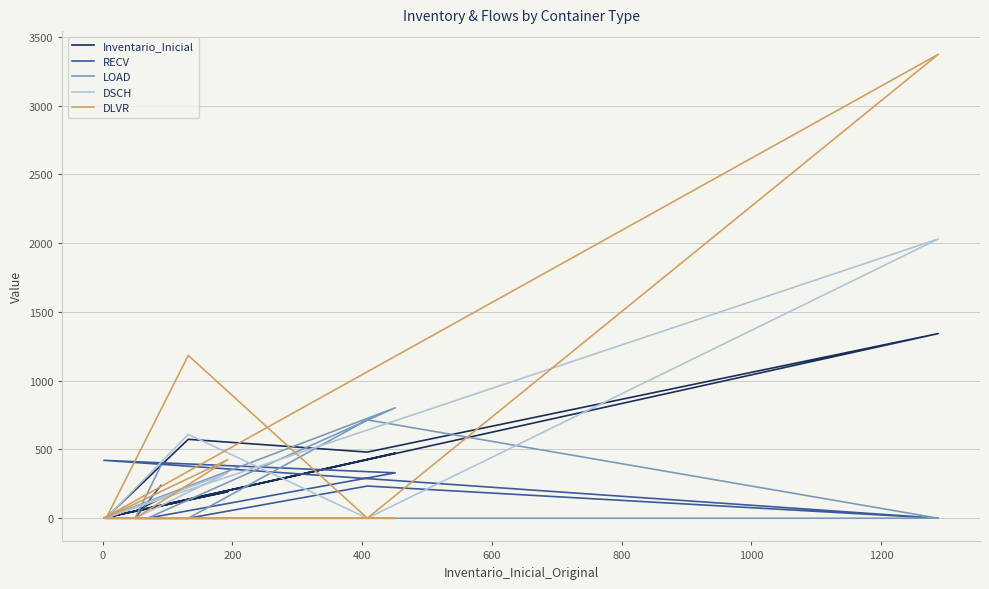

What is the value of the LOAD point at the 10th from the left?

384